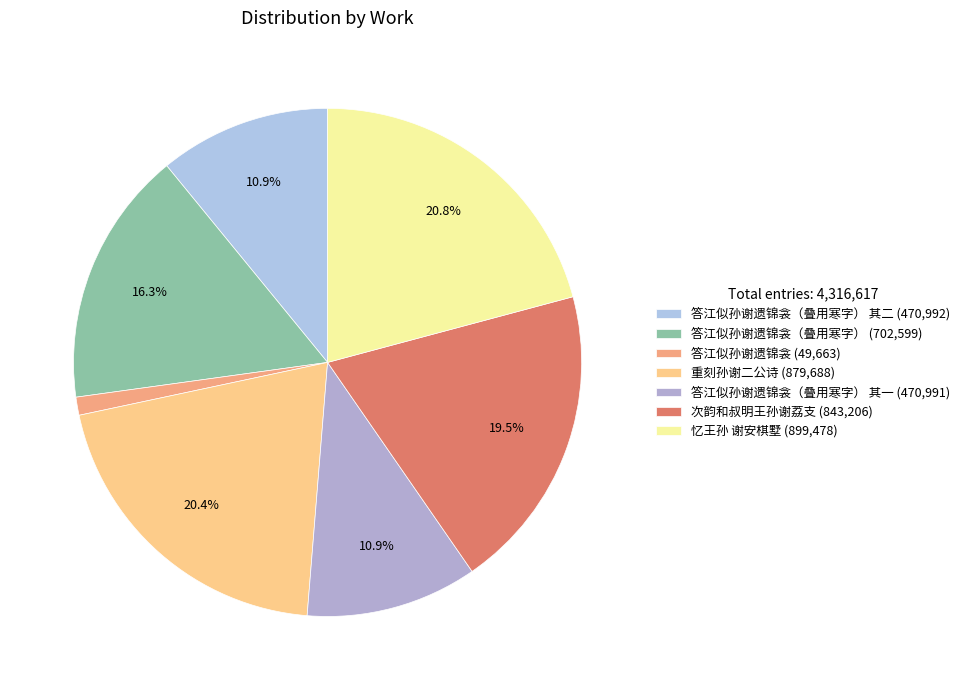

Rank the categories by value from lowest to highest.

答江似孙谢遗锦衾, 答江似孙谢遗锦衾（叠用寒字） 其一, 答江似孙谢遗锦衾（叠用寒字） 其二, 答江似孙谢遗锦衾（叠用寒字）, 次韵和叔明王孙谢荔支, 重刻孙谢二公诗, 忆王孙 谢安棋墅